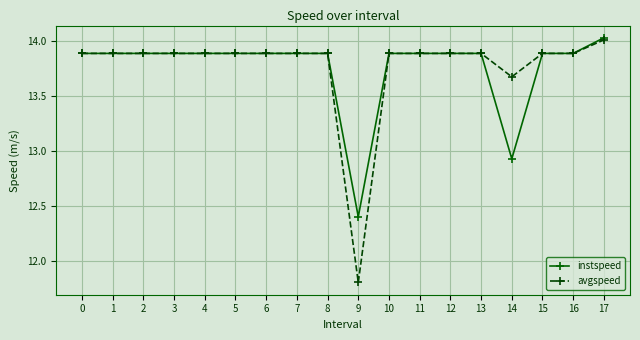

What are all the series names shown in the legend?

instspeed, avgspeed